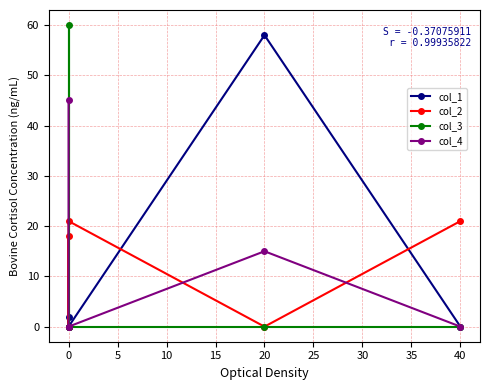

True or false: col_1 and col_3 cross at least once.

False